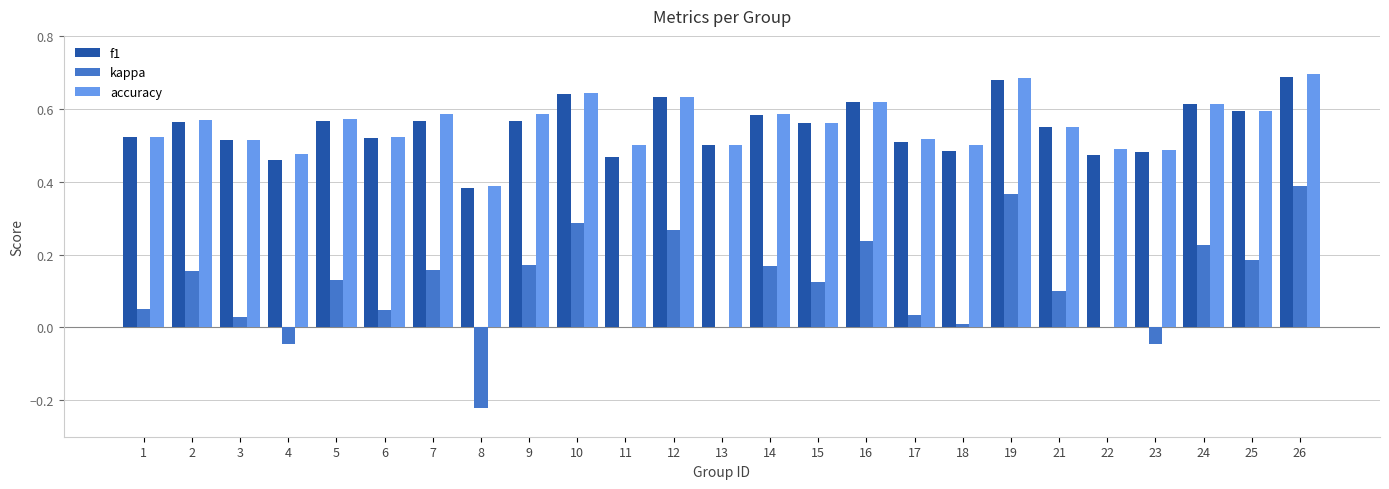

True or false: kappa has a value of 0.3 at 25.

False